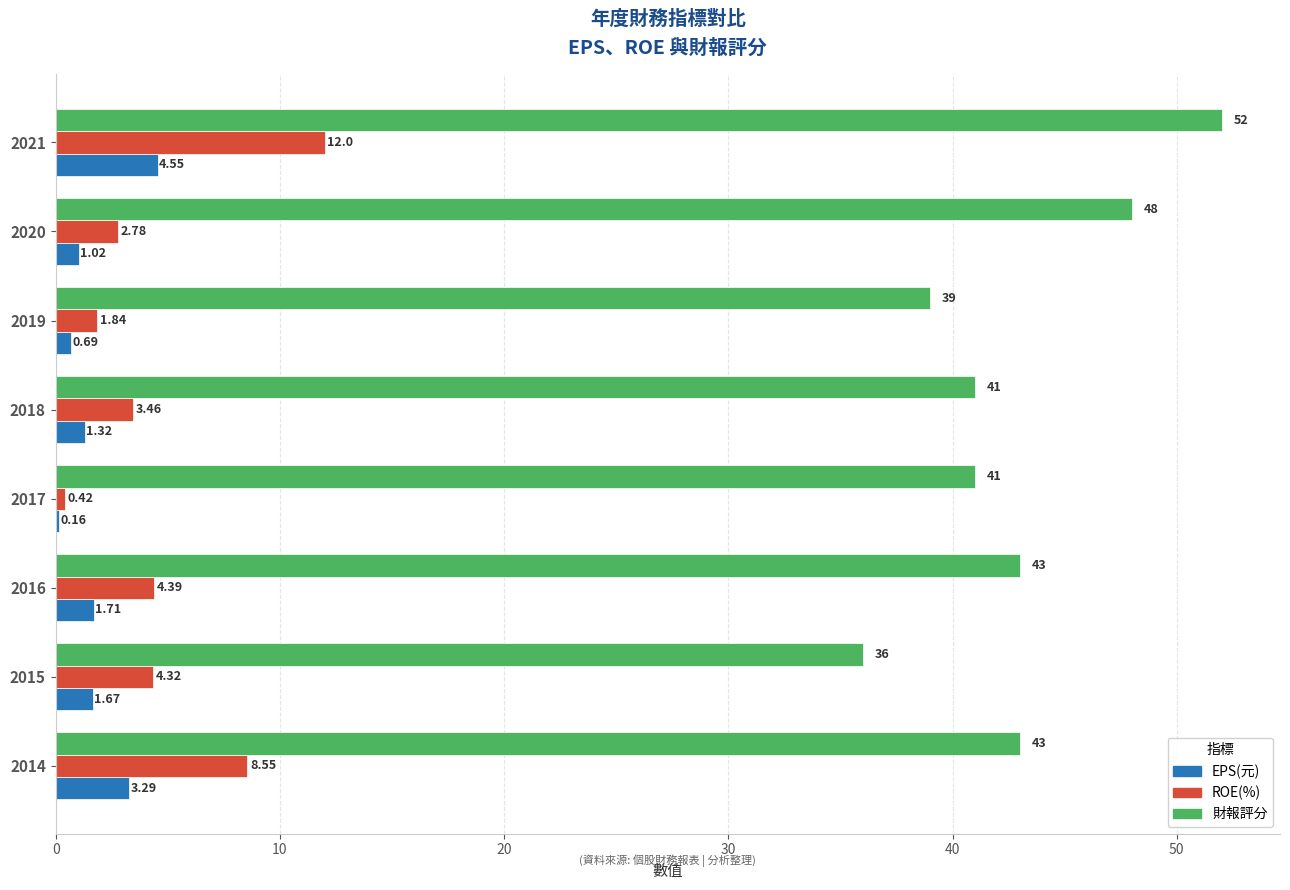

Which series has the largest total across all categories?

財報評分